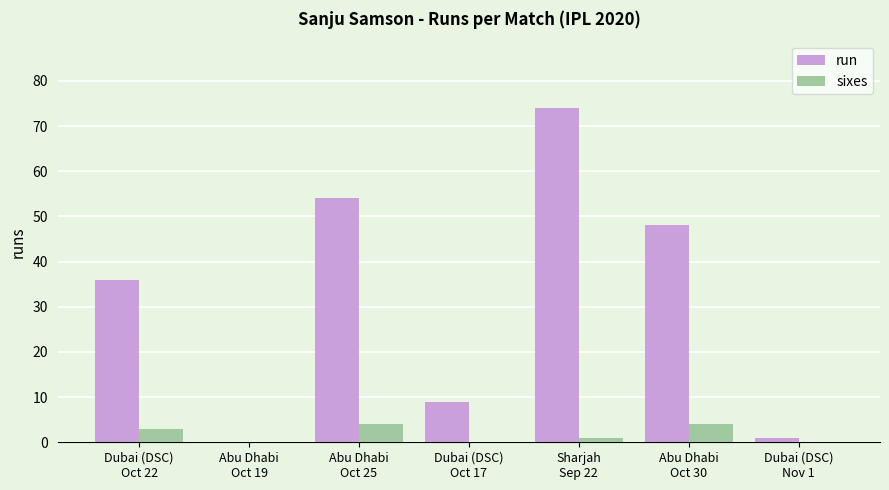

What is the sum of all sixes values?

12